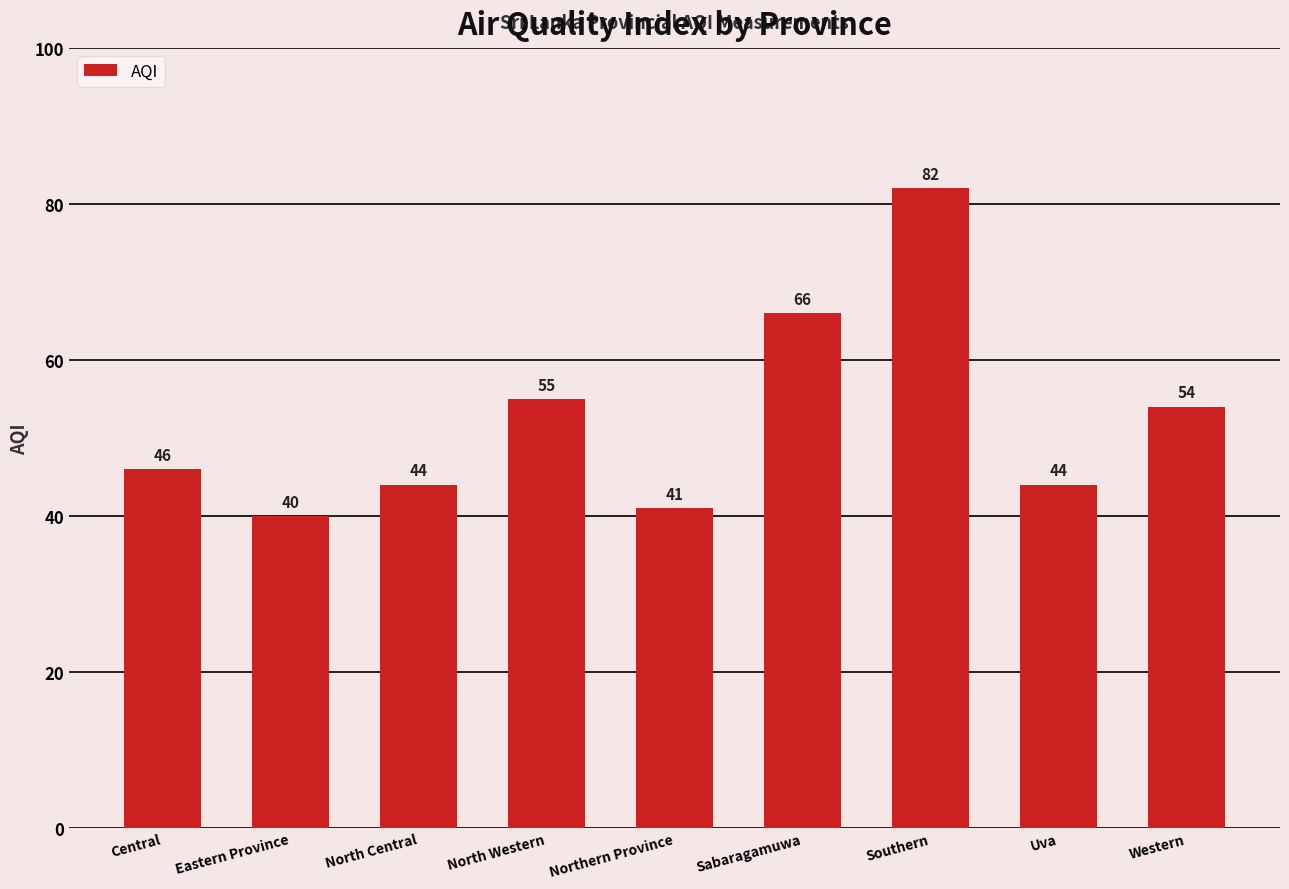

Reading left to right, extract all data points from this chart.

Central=46	Eastern Province=40	North Central=44	North Western=55	Northern Province=41	Sabaragamuwa=66	Southern=82	Uva=44	Western=54